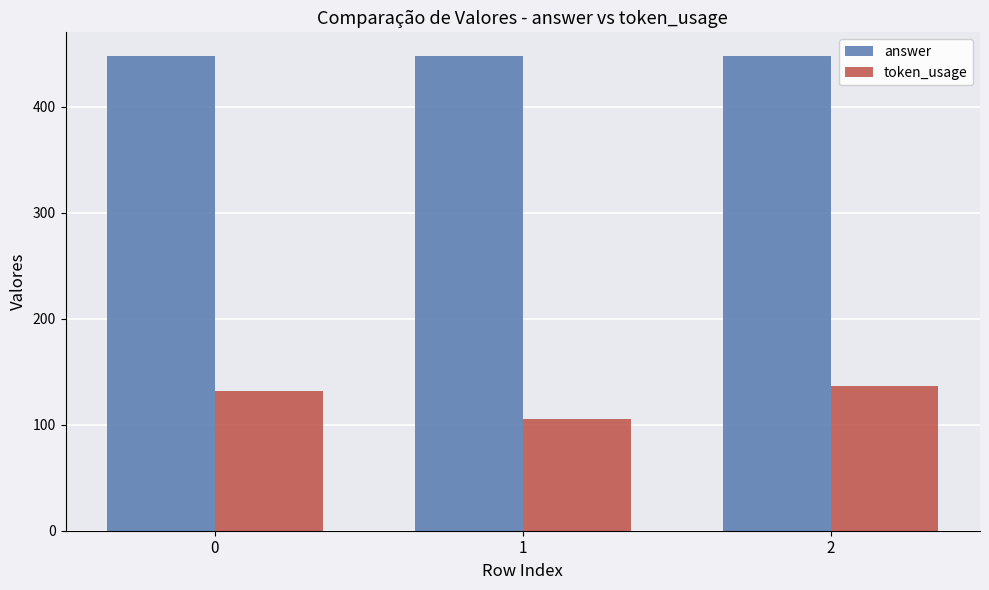

The value of token_usage at 0 is 68. True or false?

False